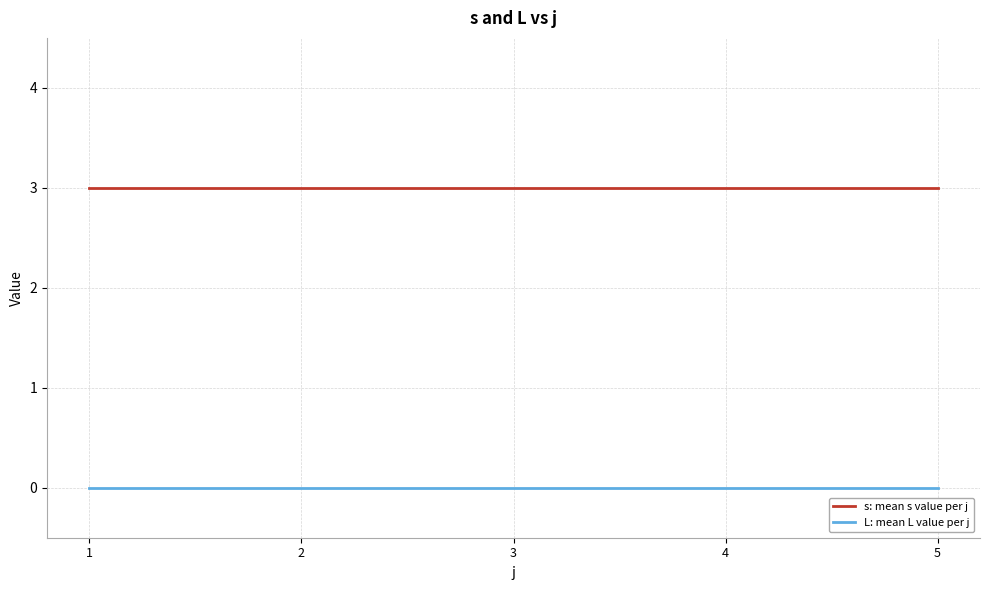

What is the difference between the highest and lowest values at 1?

3